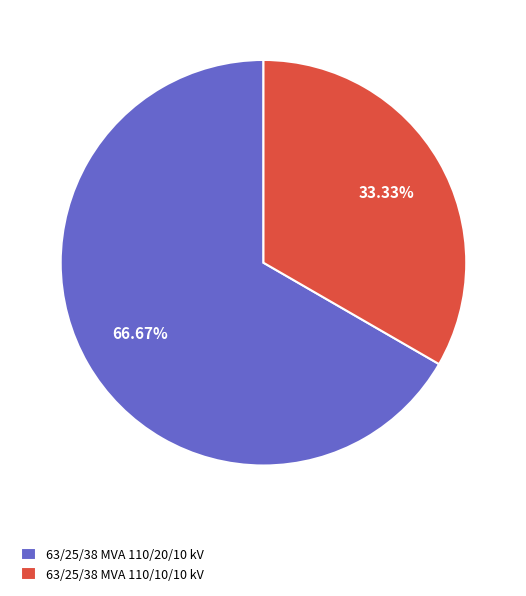

To the nearest percent, what is the difference between the 63/25/38 MVA 110/20/10 kV and 63/25/38 MVA 110/10/10 kV slice percentages?

33%